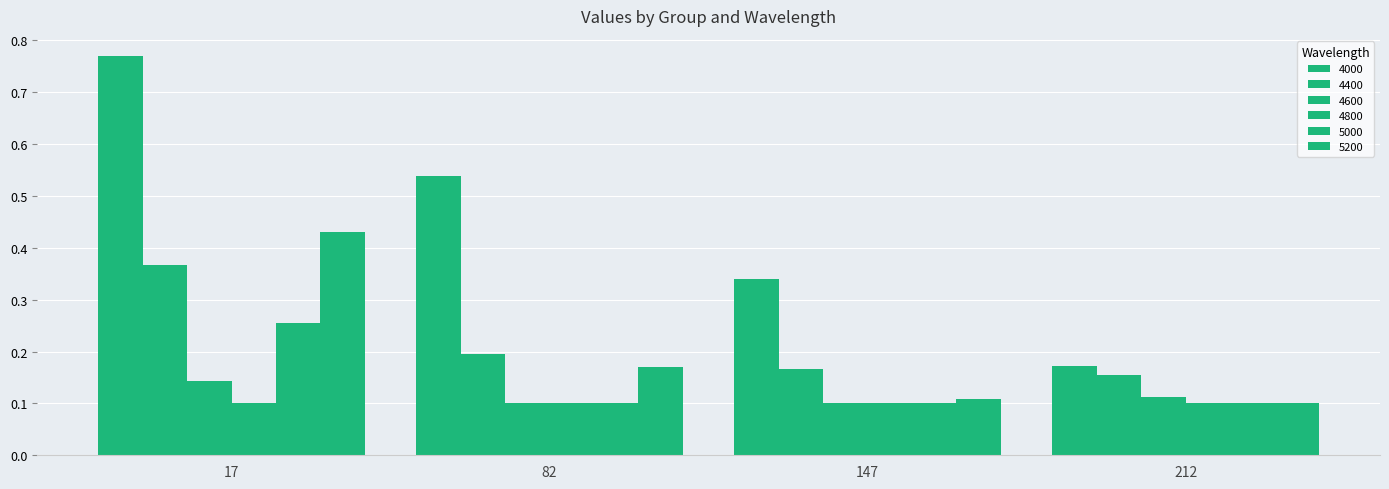

At how many categories does at least one series exceed 0?

4